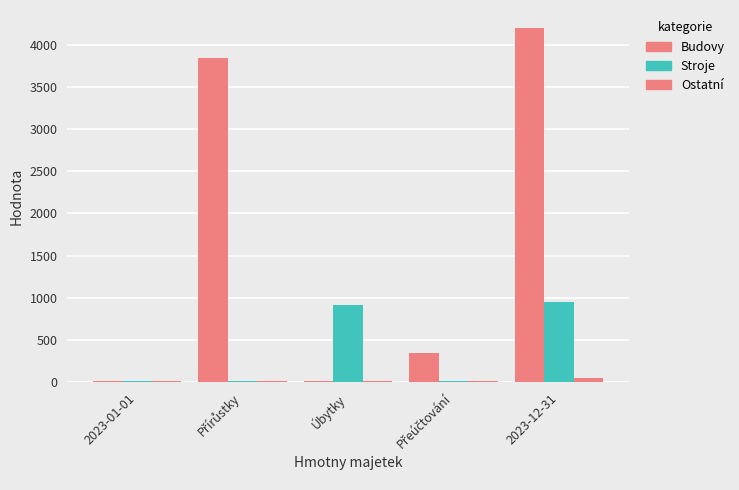

How many series are shown in this chart?

3